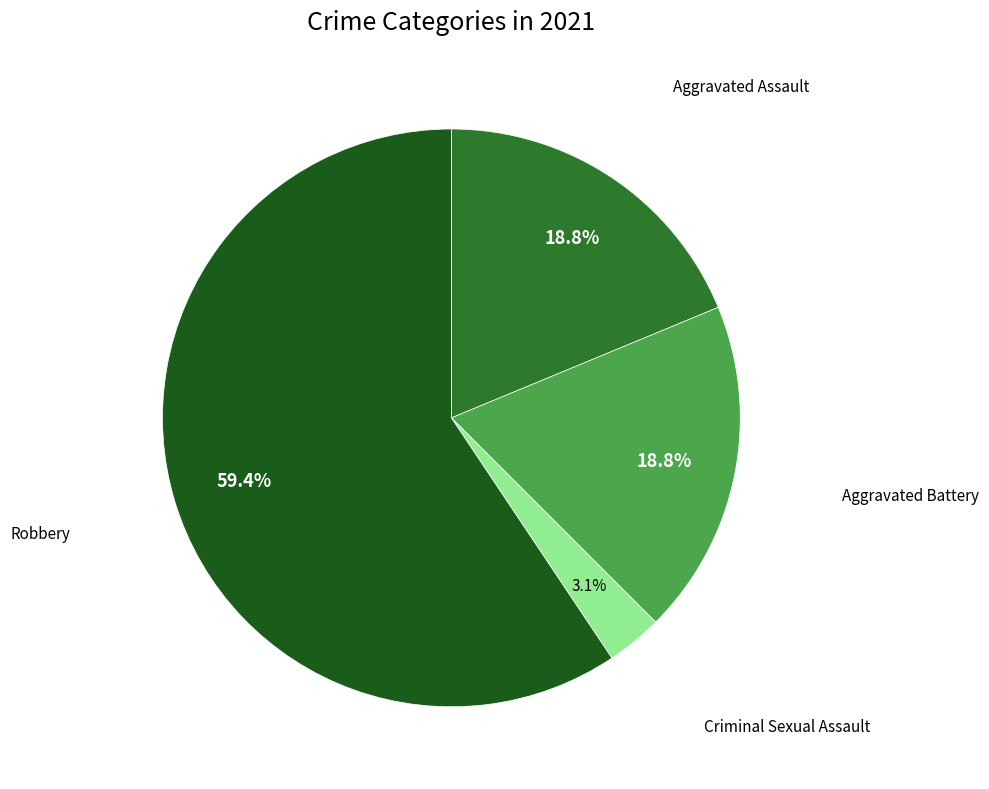

Is there any slice that represents more than half of the pie?

Yes